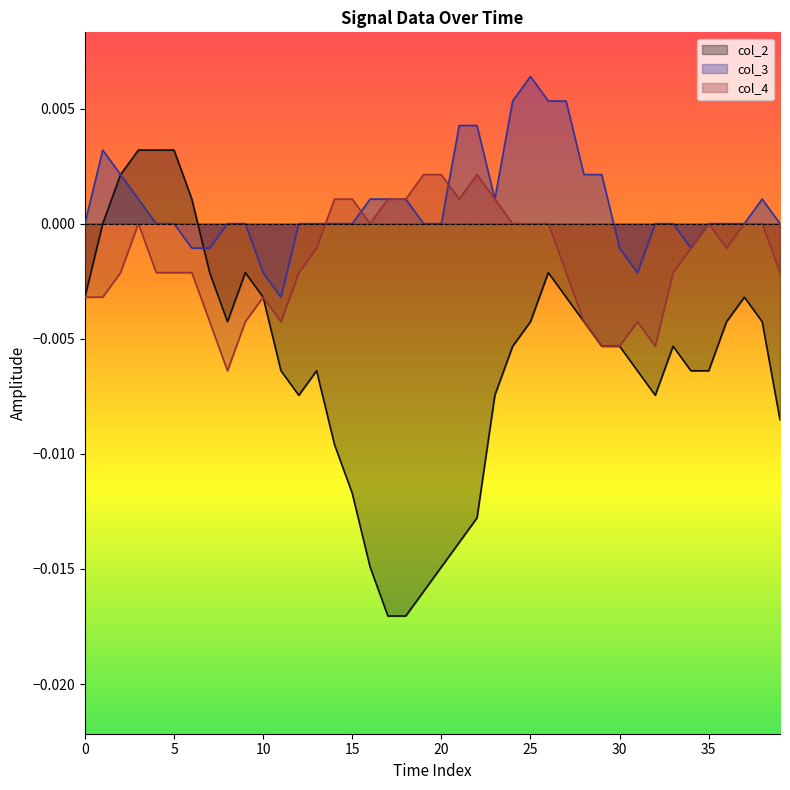

List the series in order of their peak value, highest first.

col_3, col_2, col_4